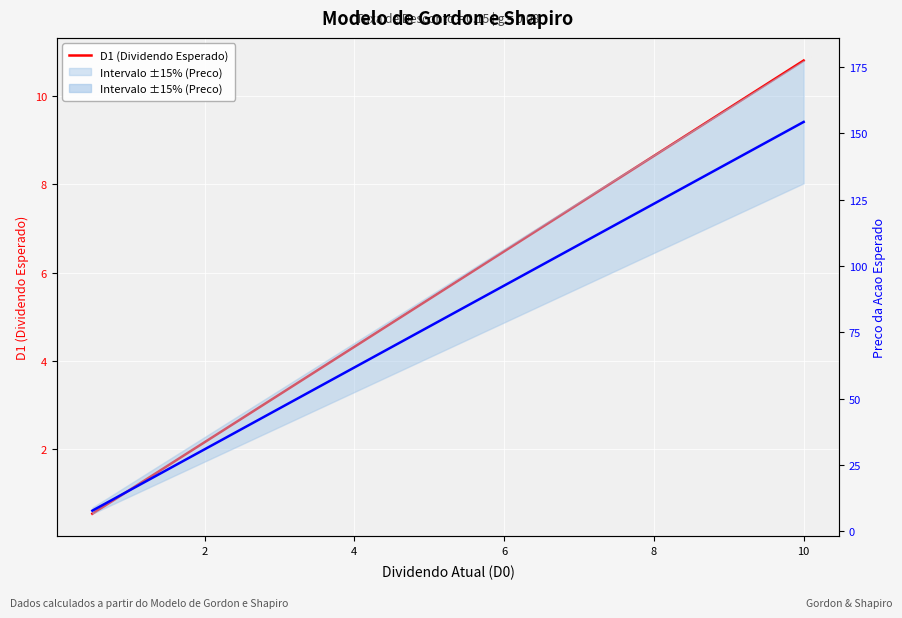

What is the smallest value displayed?

0.5